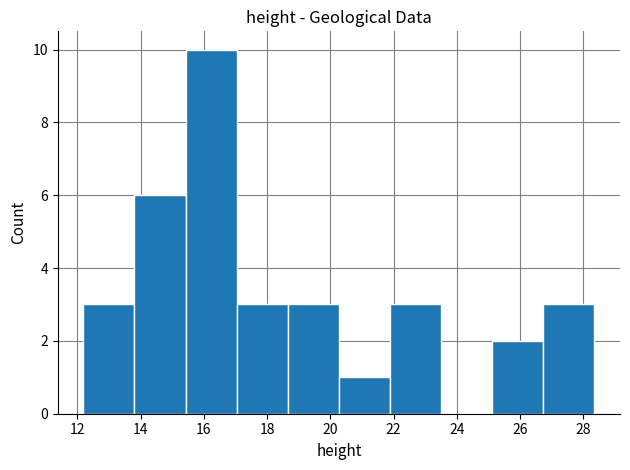

What is the height of the bar covering 21.8 to 23.6 on the x-axis? Neither the bar edges nor the heights are printed on the chart, so give them approximately, as read against the axes.

3